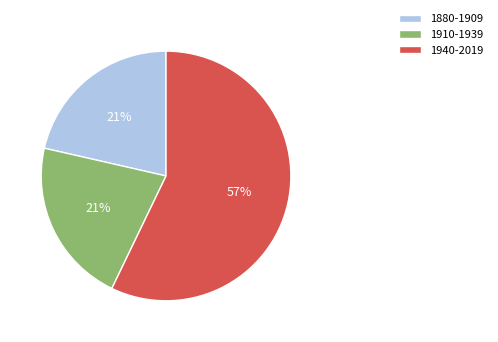

What is the ratio of the value at 1940-2019 to the value at 1880-1909?

2.7